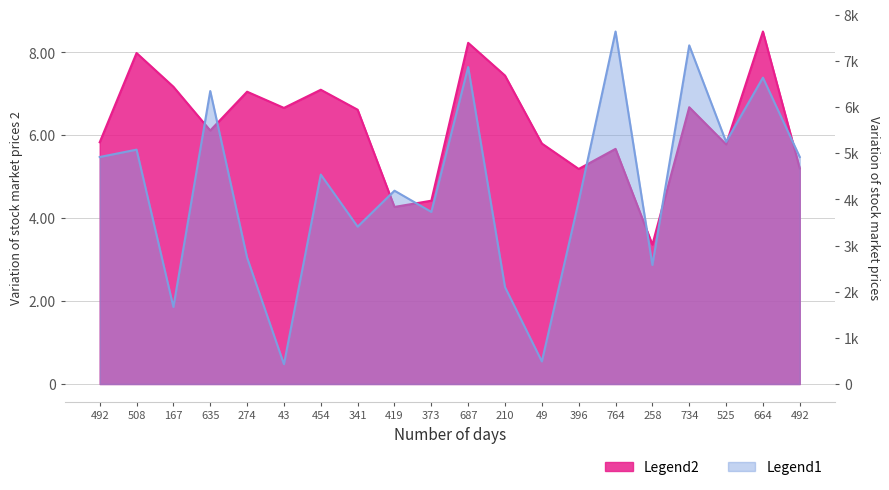

Which label corresponds to the smallest value in the chart?

43